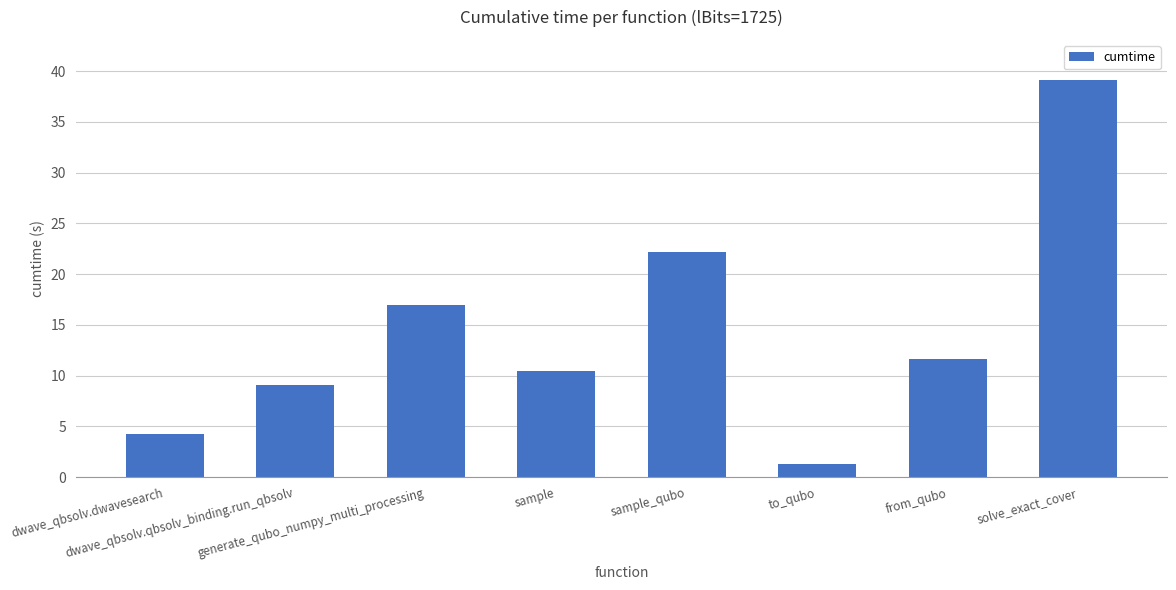

Rank the categories by value from highest to lowest.

solve_exact_cover, sample_qubo, generate_qubo_numpy_multi_processing, from_qubo, sample, dwave_qbsolv.qbsolv_binding.run_qbsolv, dwave_qbsolv.dwavesearch, to_qubo